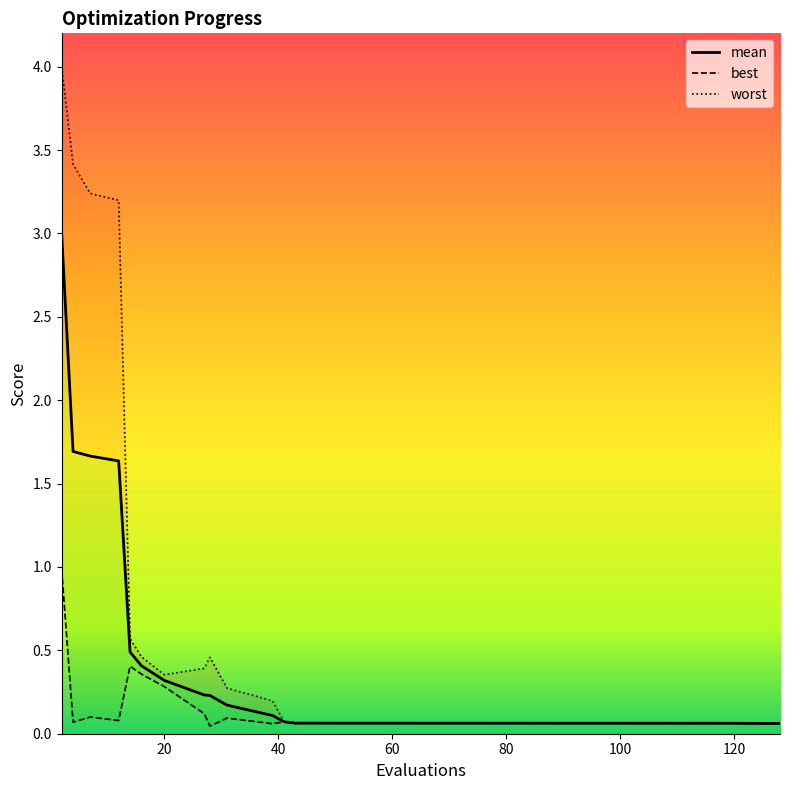

At 128, list the series in order from smallest to largest.

best, mean, worst